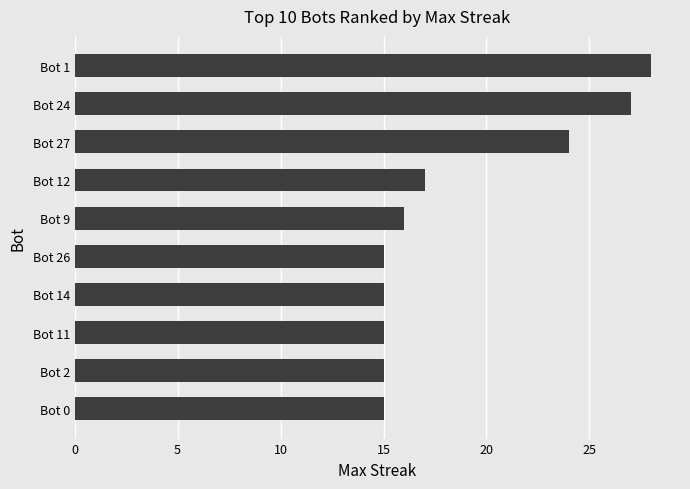

What is the change in value from Bot 14 to Bot 12?

+2